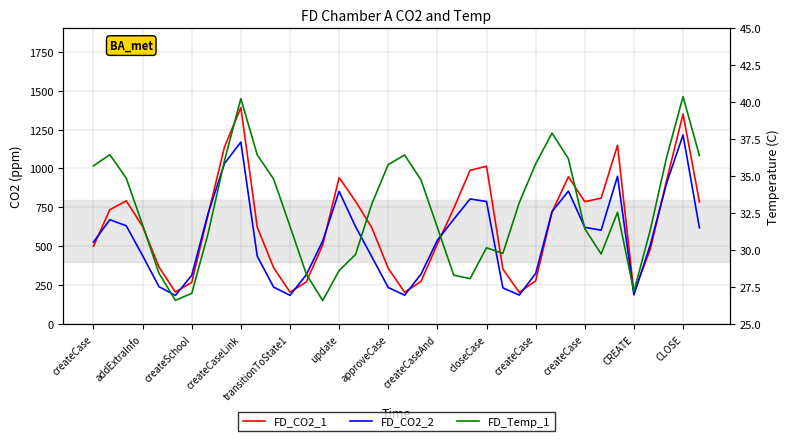

What is the label of the 23rd point from the left?

22